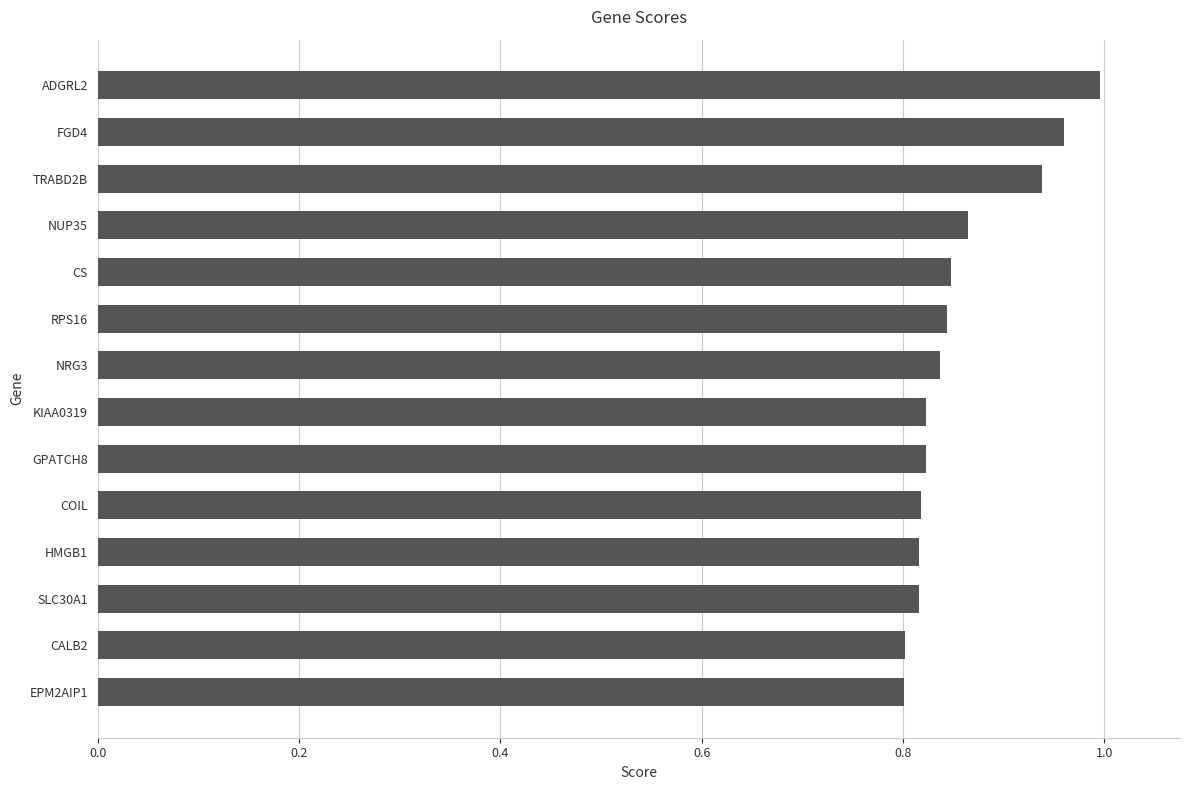

Is it true that the value at RPS16 is 0.6?

False